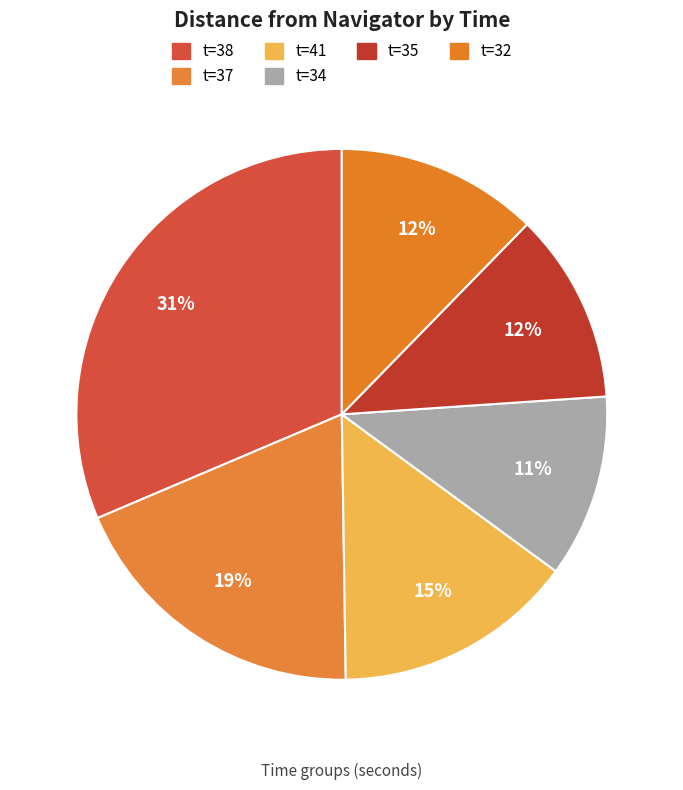

How many slices are in this pie chart?

6